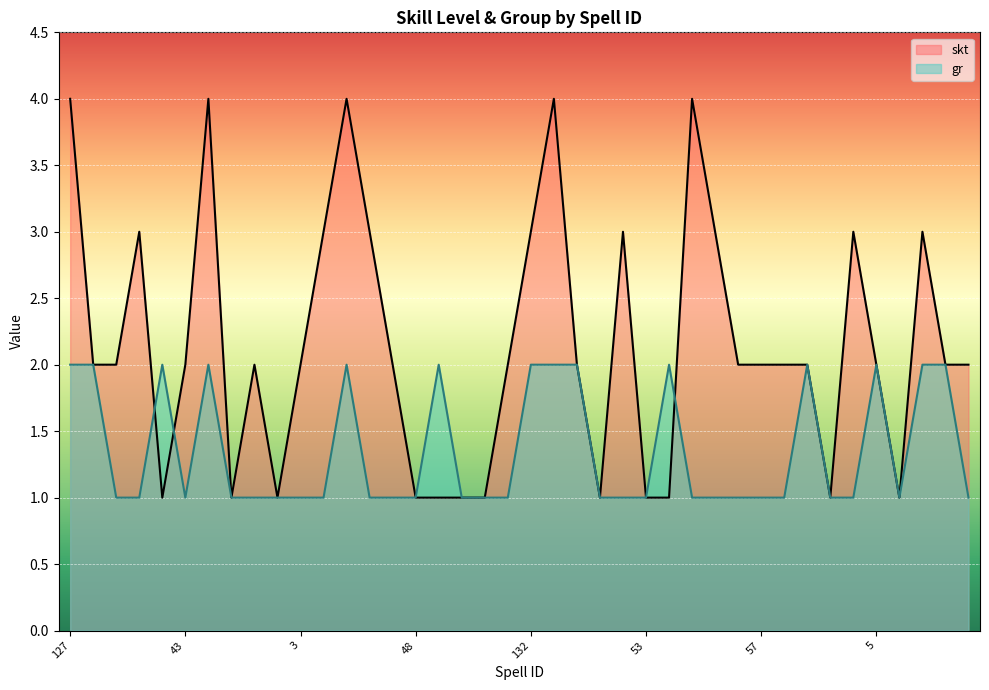

Does the chart display data point markers on the line(s)?

No